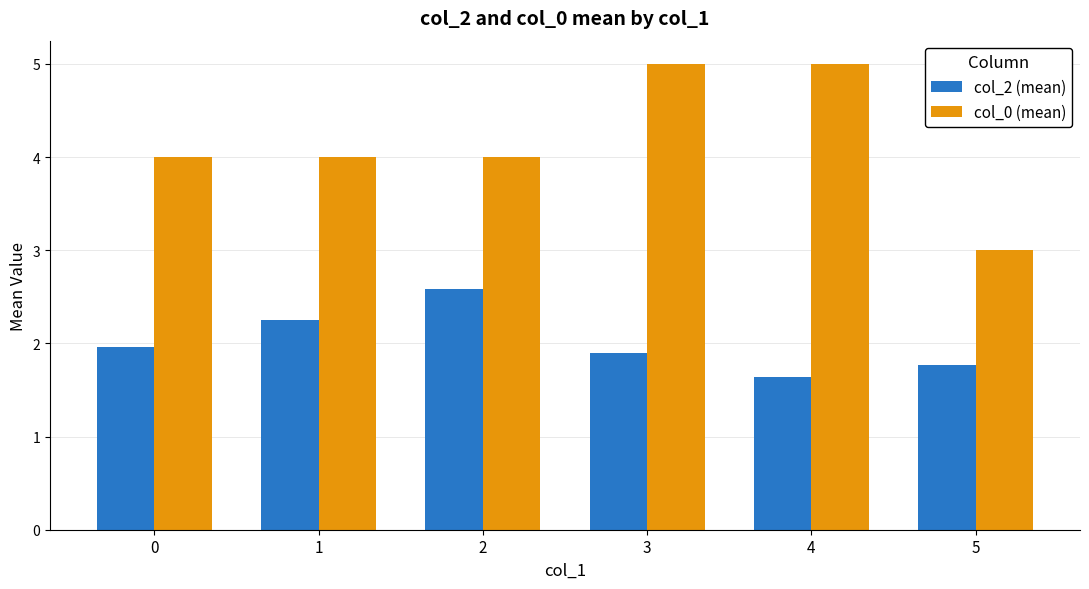

What is the total value across all series at 5?

4.8